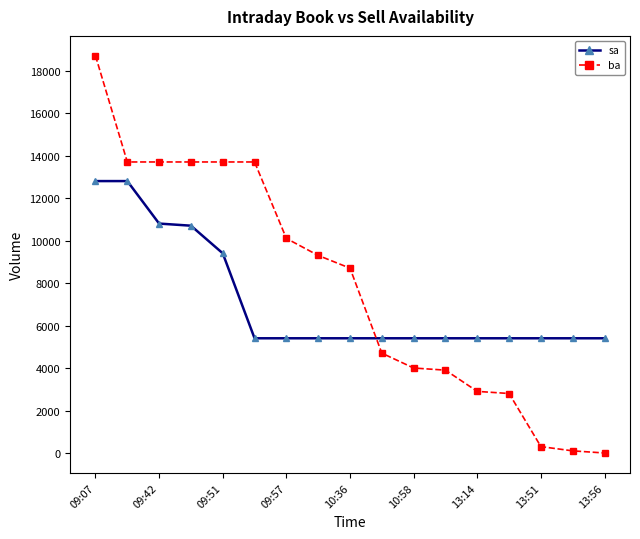

Which series has the widest spread of values?

ba